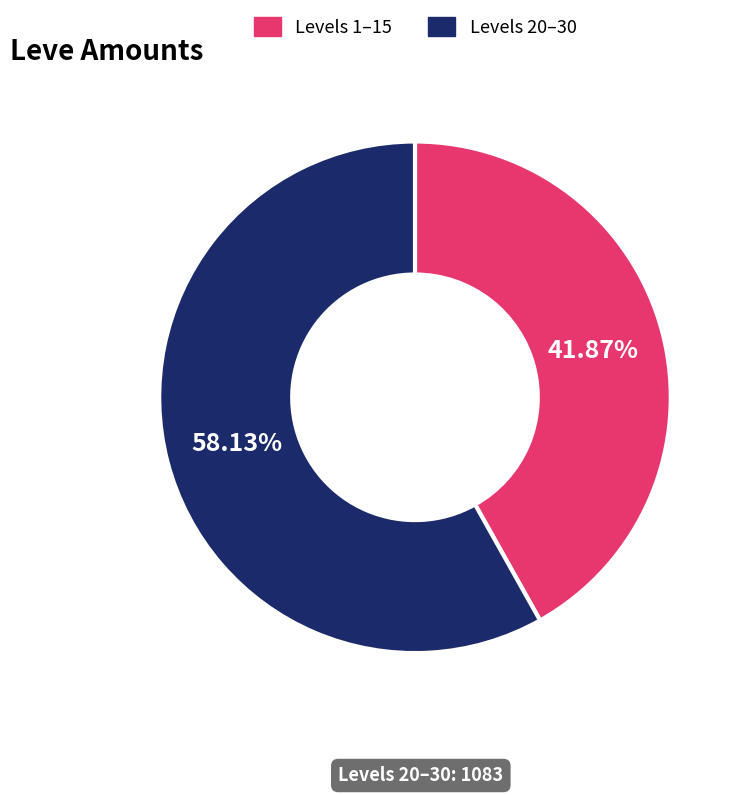

Does any single category account for the majority?

Yes